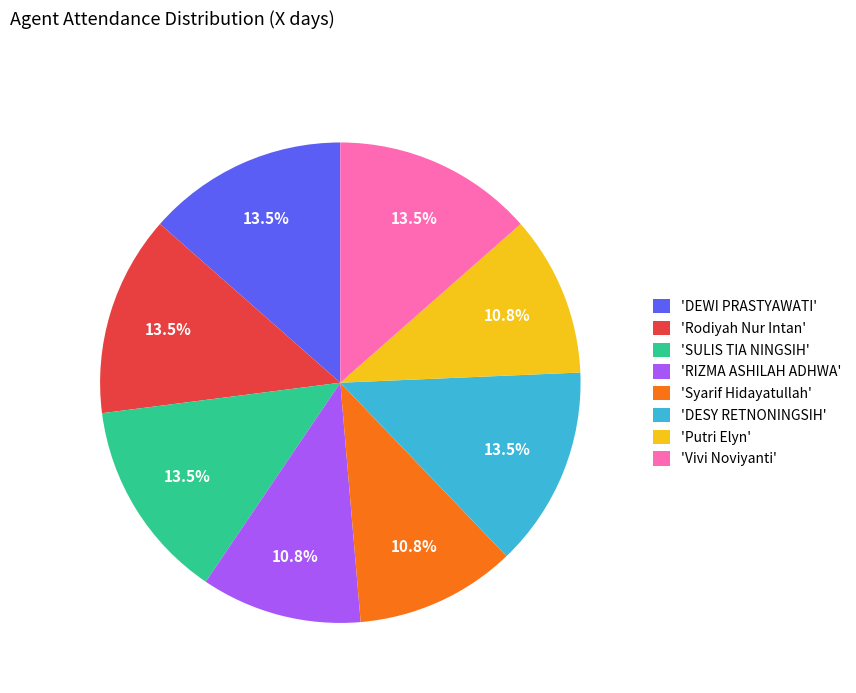

Does any single category account for the majority?

No